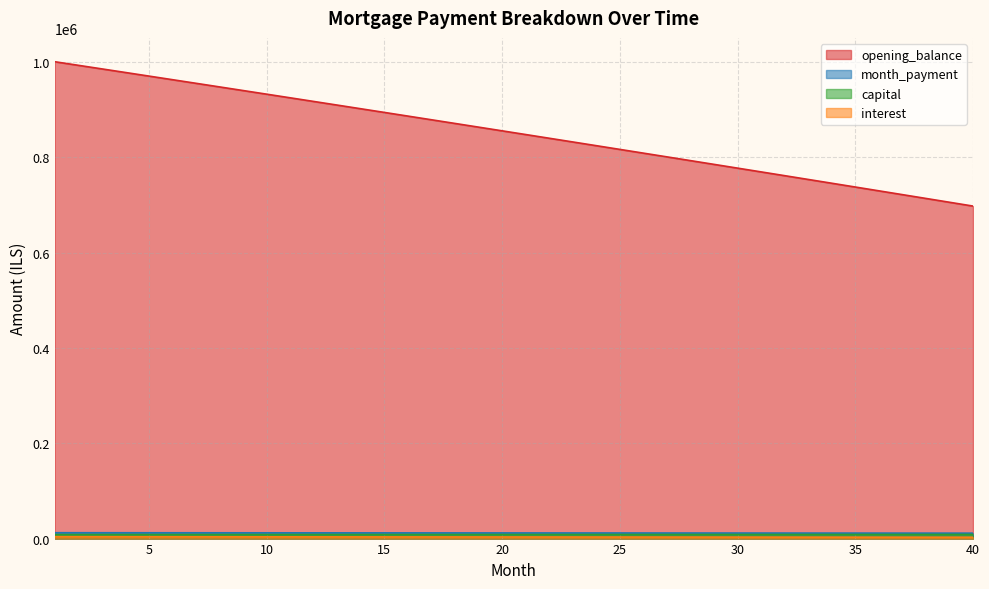

True or false: opening_balance and month_payment cross at least once.

False